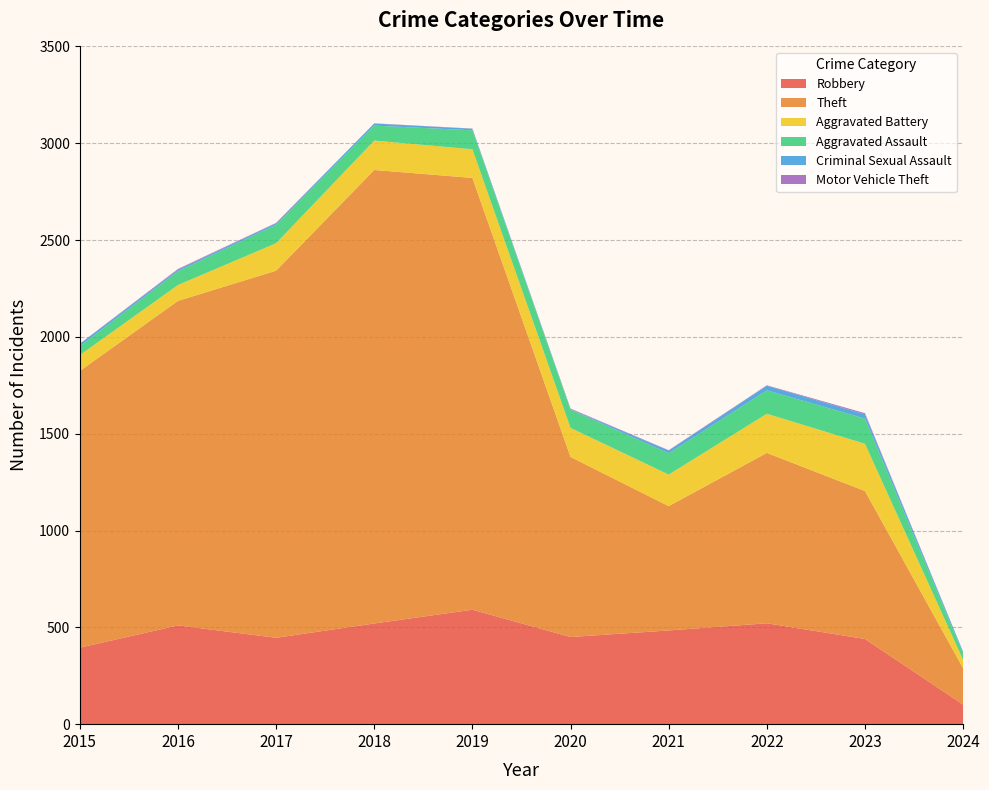

Reading left to right, list all the values displayed in this chart.

Robbery: 395	510	446	520	591	450	484	521	440	101
Theft: 1429	1676	1896	2342	2230	930	642	880	764	188
Aggravated Battery: 82	82	142	152	148	150	163	202	244	43
Aggravated Assault: 46	71	95	77	98	94	110	121	130	32
Criminal Sexual Assault: 12	8	8	11	8	3	14	24	22	9
Motor Vehicle Theft: 1	4	2	1	1	3	2	2	6	1